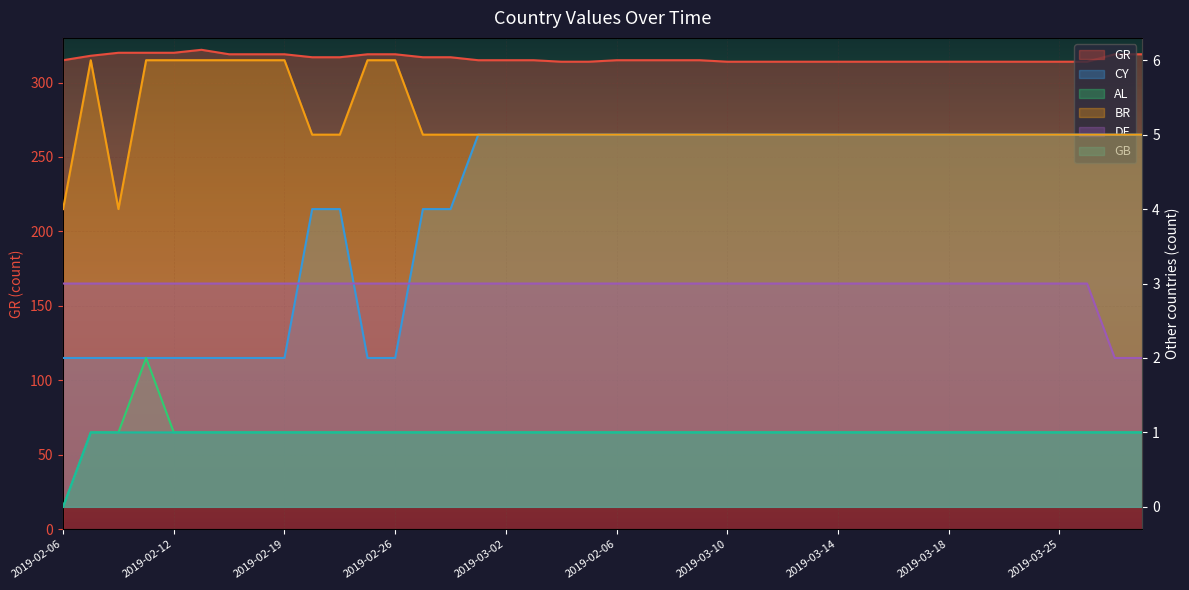

Between 2019-03-02 and 2019-03-13, which series saw the biggest shift?

GR